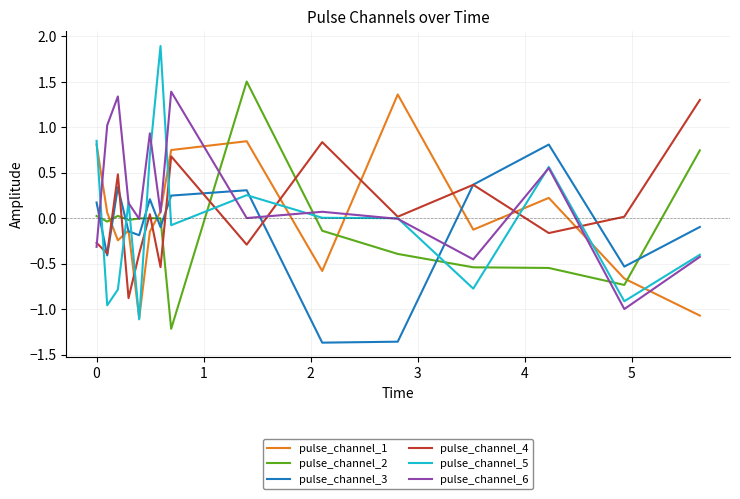

After their last crossing, which series has the higher values: pulse_channel_4 or pulse_channel_2?

pulse_channel_4